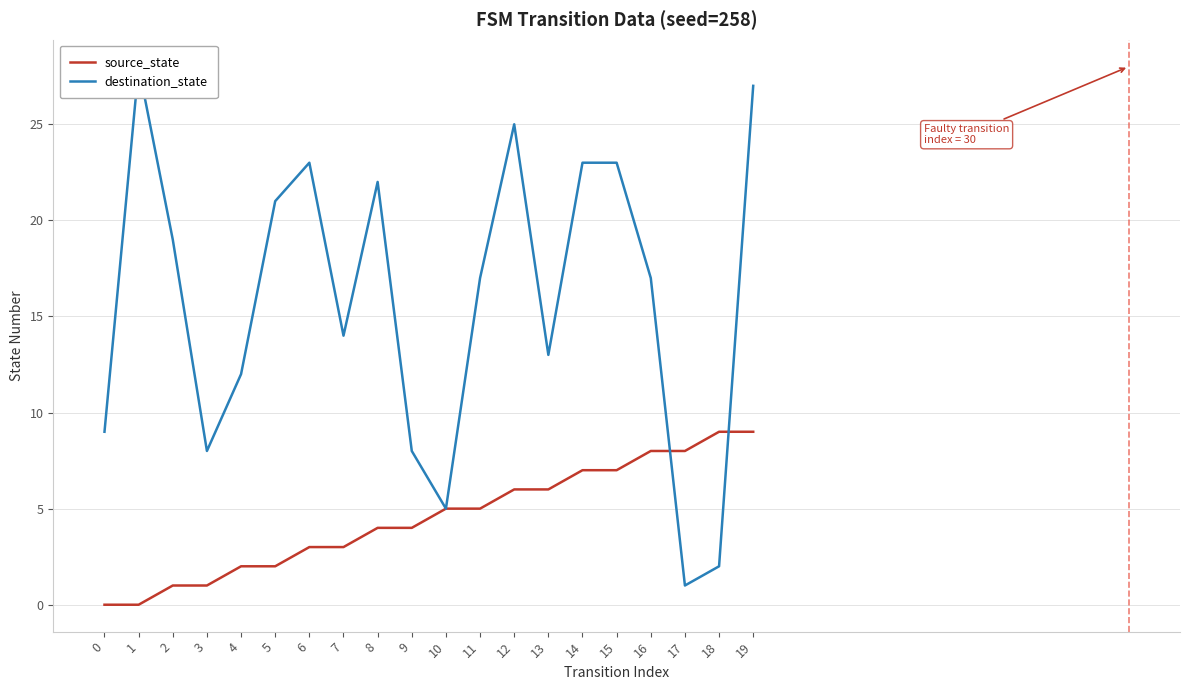

Rank the series by their maximum value, from lowest to highest.

source_state, destination_state